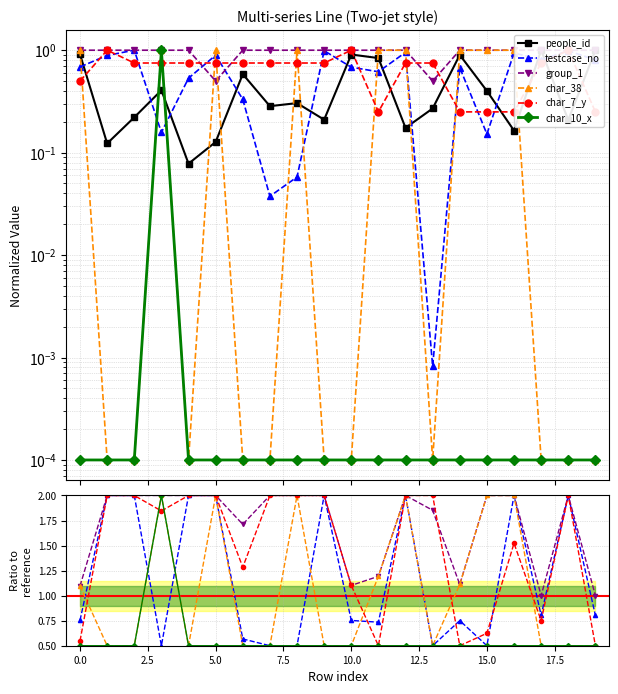

How many series are shown in this chart?

6